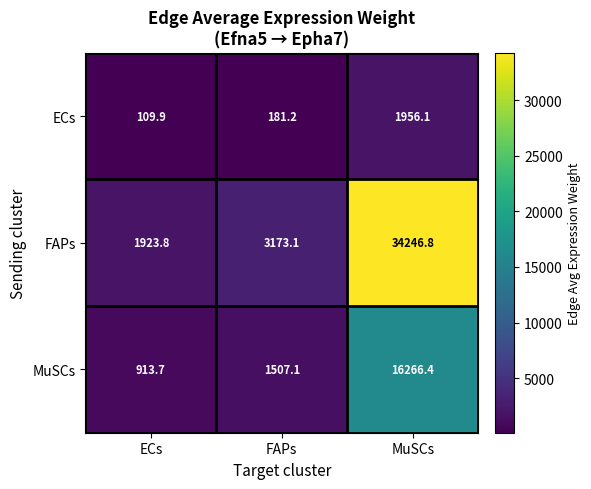

What is the smallest value displayed?

109.9